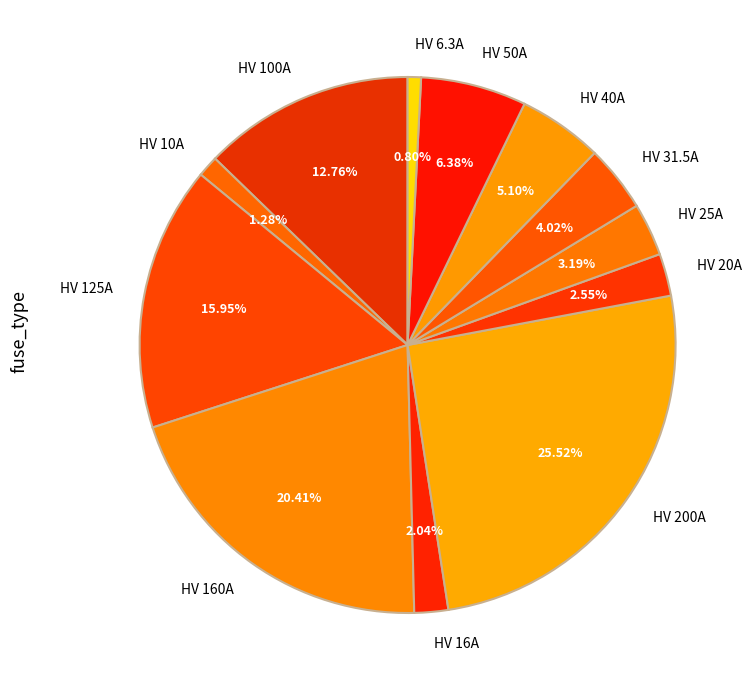

To the nearest percent, what is the combined percentage of HV 6.3A and HV 125A?

17%